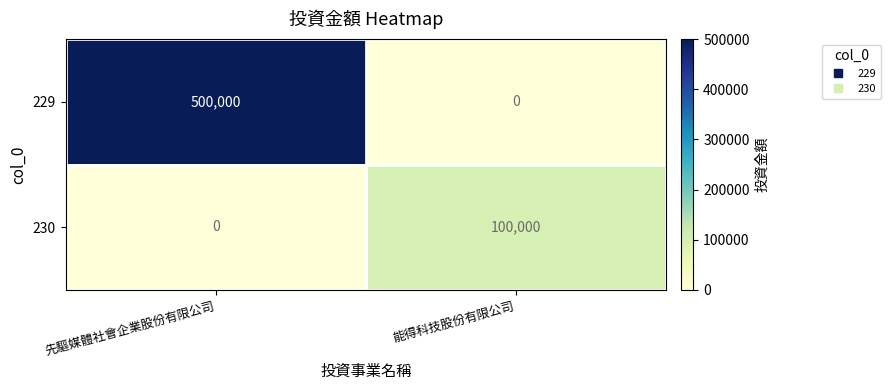

Is it true that 230 equals 100000 at 能得科技股份有限公司?

True